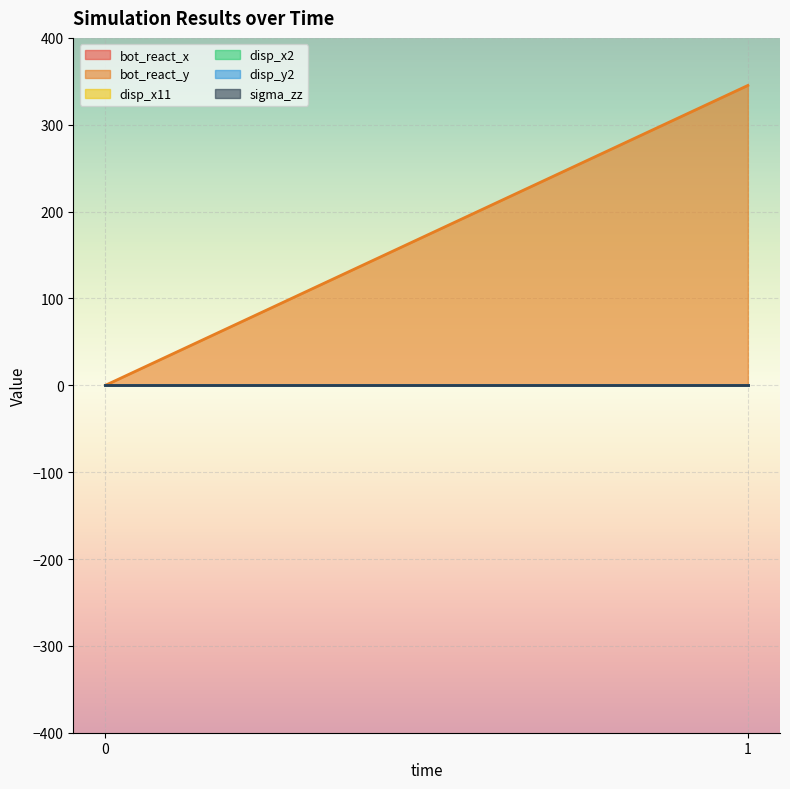

Is it true that disp_x11 equals 0.0 at 1?

False